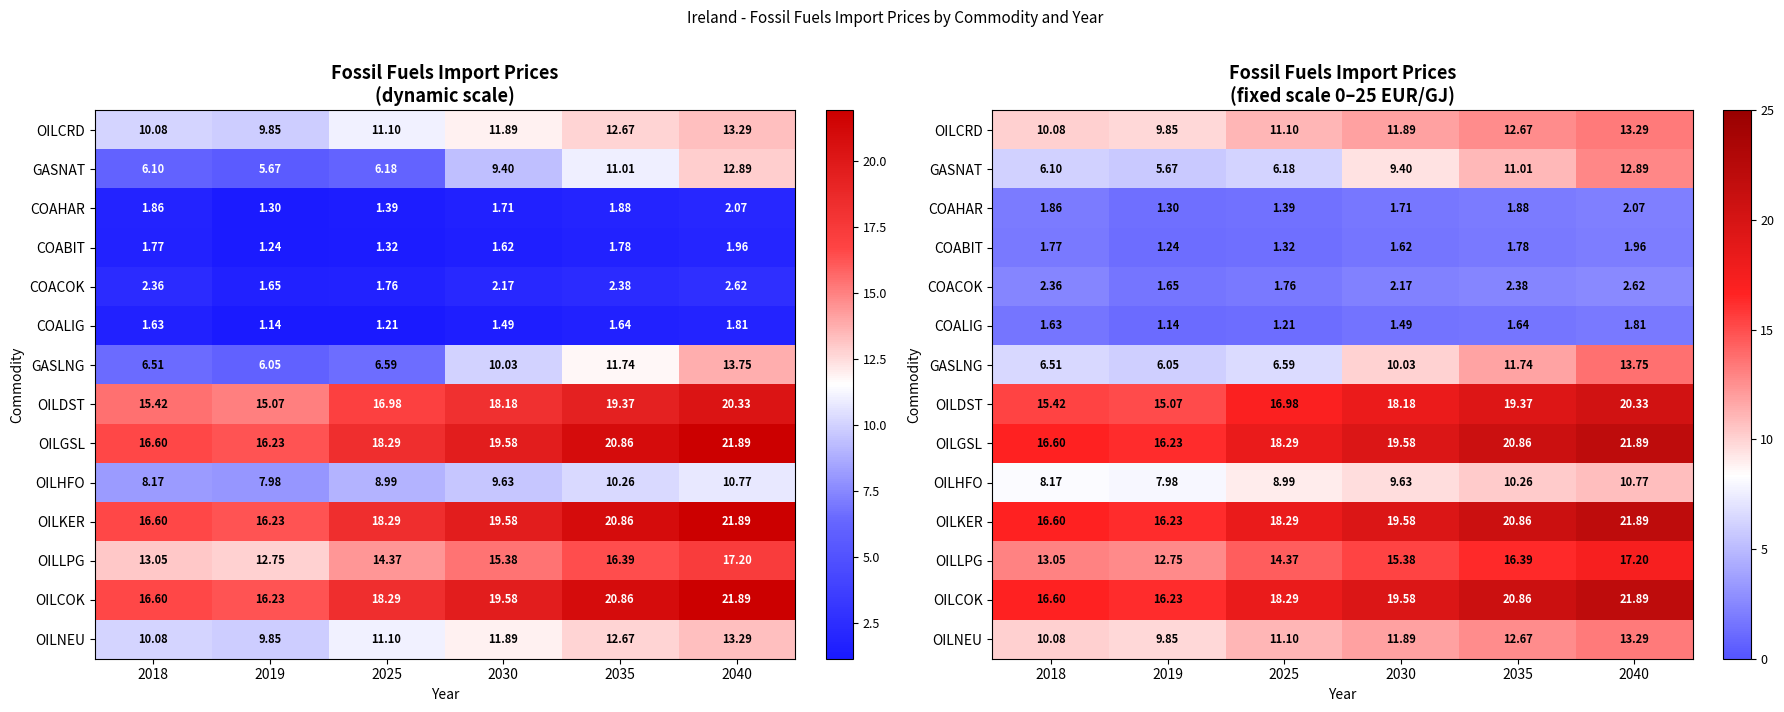

Rank the series by their maximum value, from highest to lowest.

OILGSL, OILKER, OILCOK, OILDST, OILLPG, GASLNG, OILCRD, OILNEU, GASNAT, OILHFO, COACOK, COAHAR, COABIT, COALIG